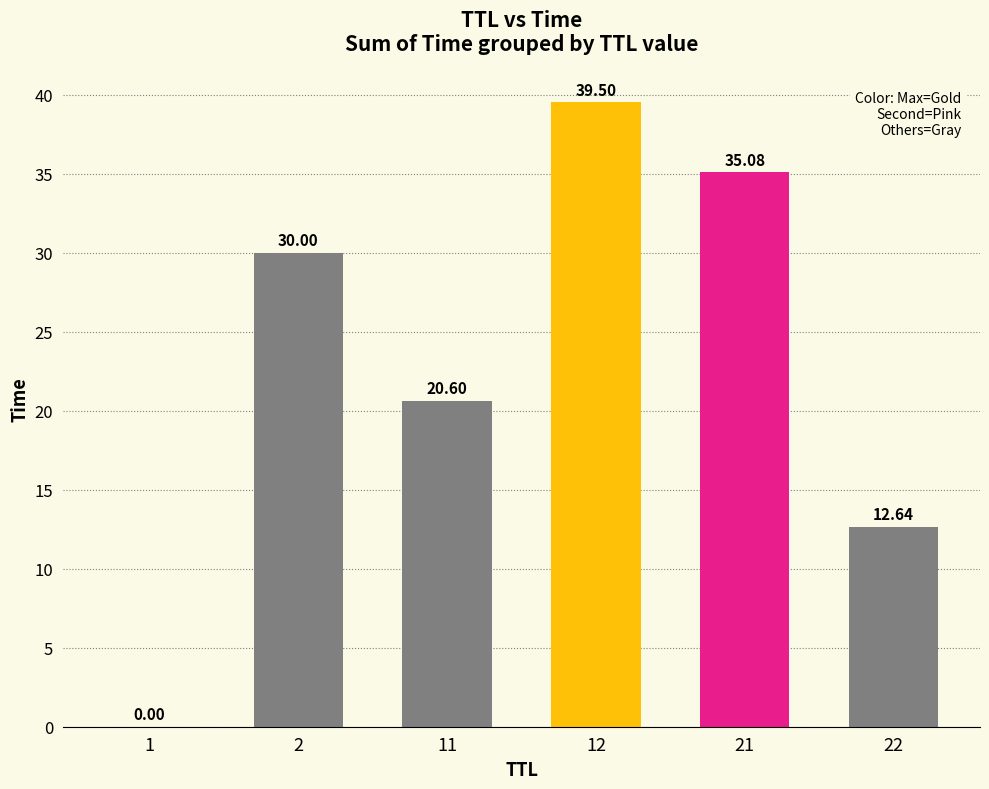

What is the ratio of the value at 12 to the value at 21?

1.1